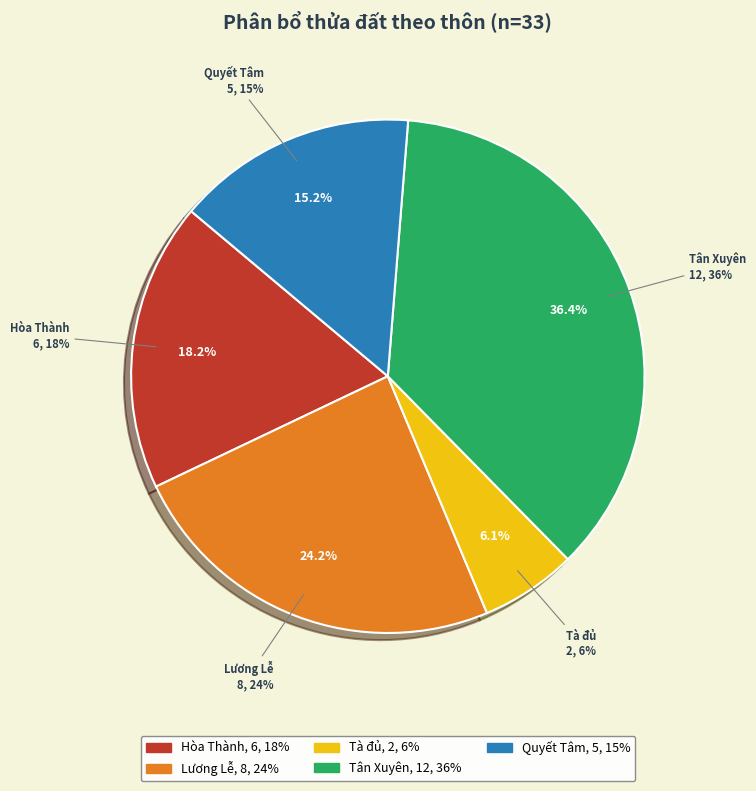

Does Thôn Tà đủ account for over 50% of the chart?

No